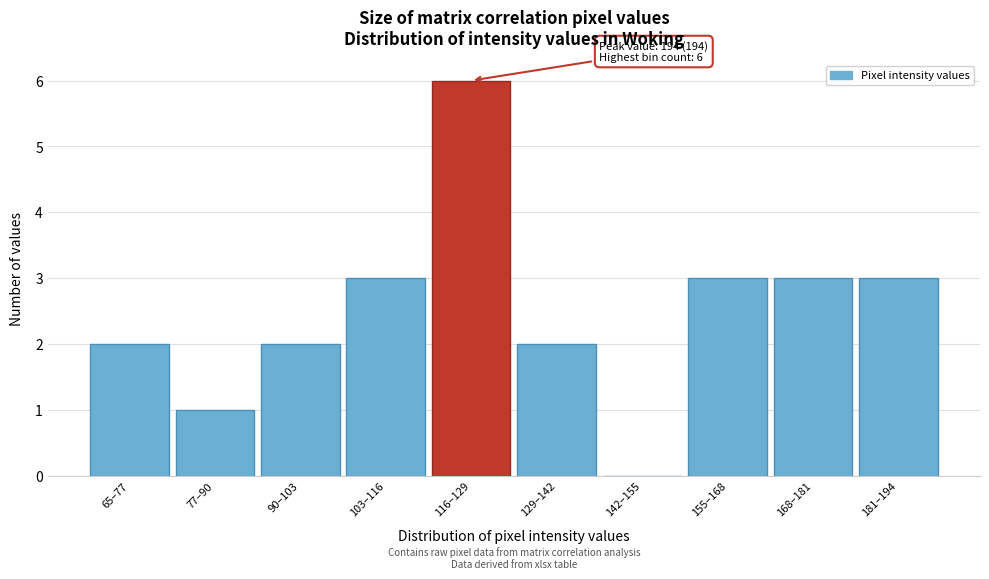

Reading left to right, extract all data points from this chart.

65–77=2	77–90=1	90–103=2	103–116=3	116–129=6	129–142=2	142–155=0	155–168=3	168–181=3	181–194=3